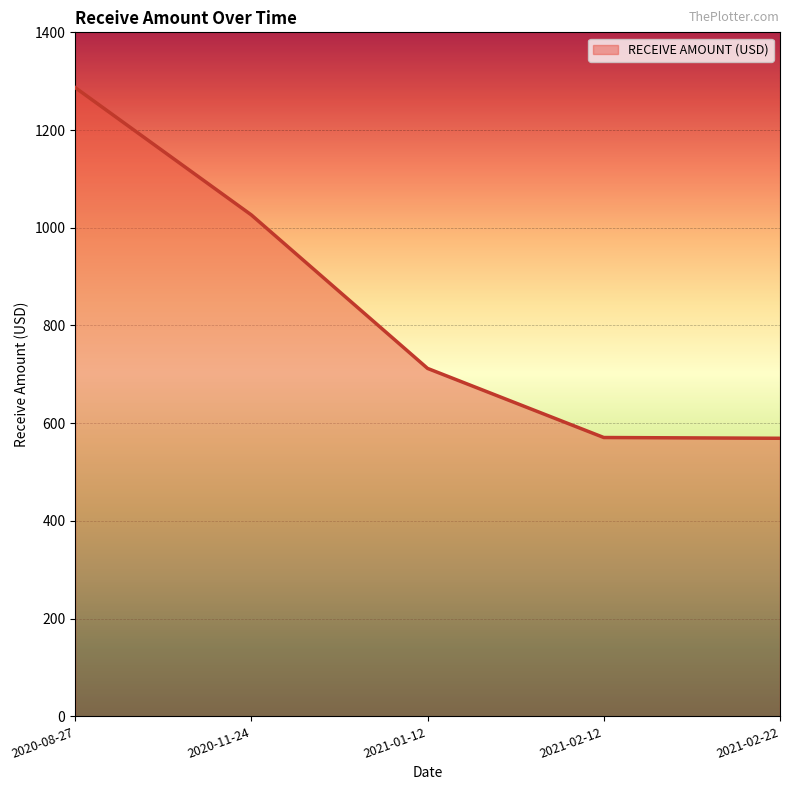

What is the average value?

833.0